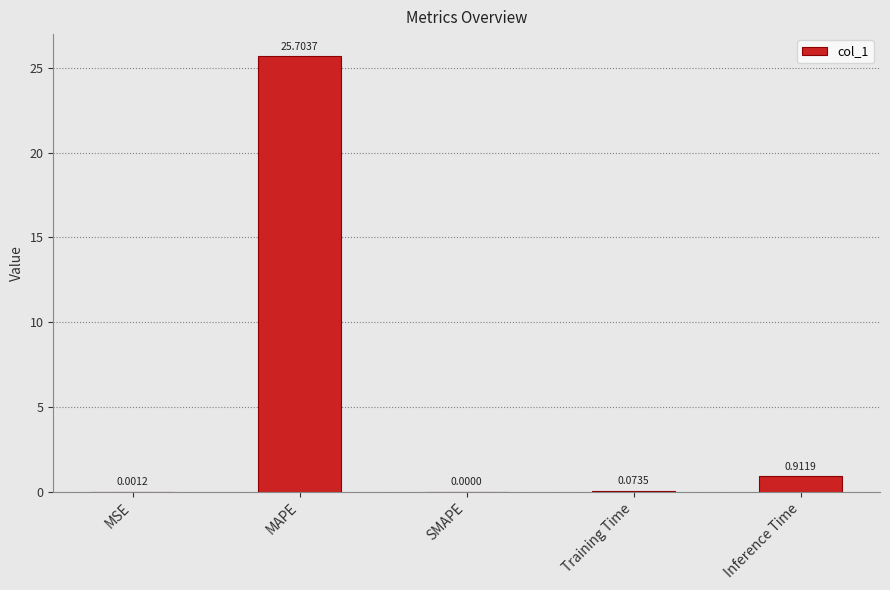

What is the sum of all values?

26.7